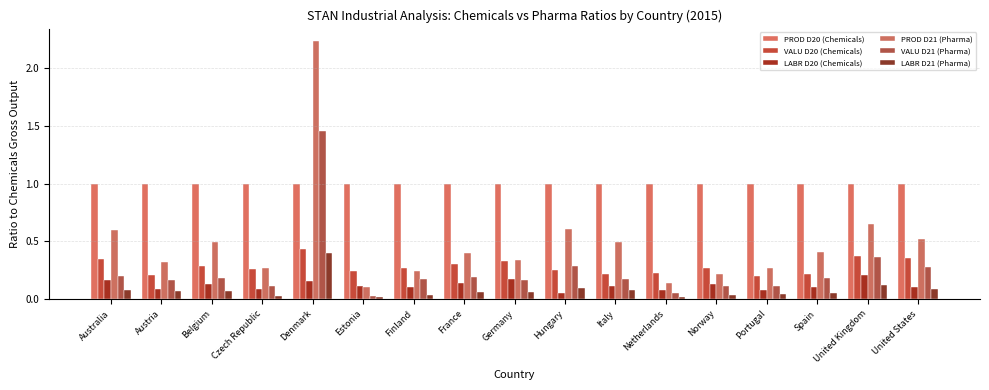

Which label corresponds to the largest value in the chart?

Denmark